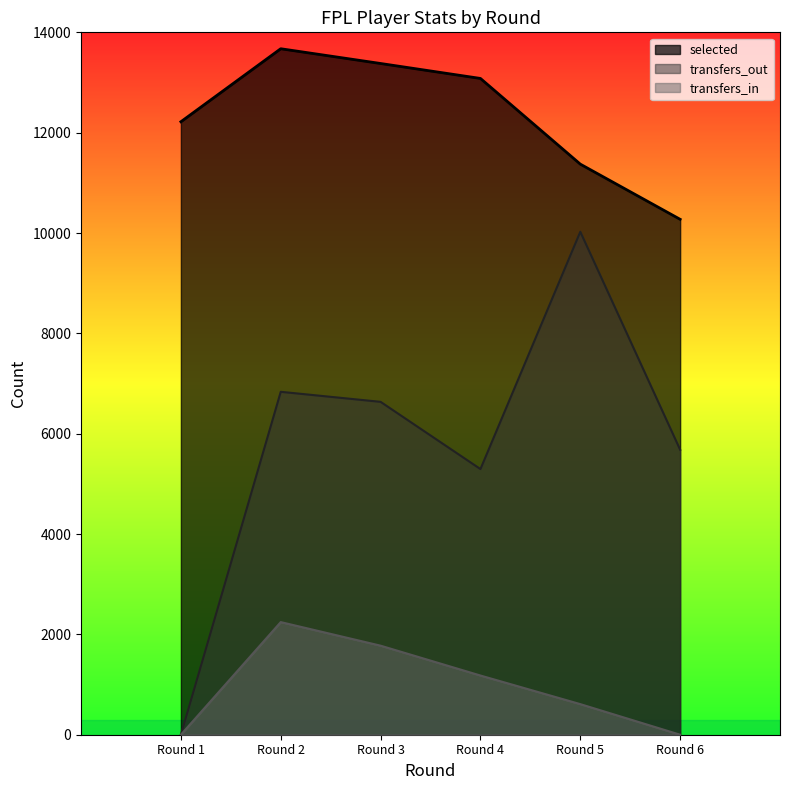

Rank the series by their average value, from lowest to highest.

transfers_in, transfers_out, selected